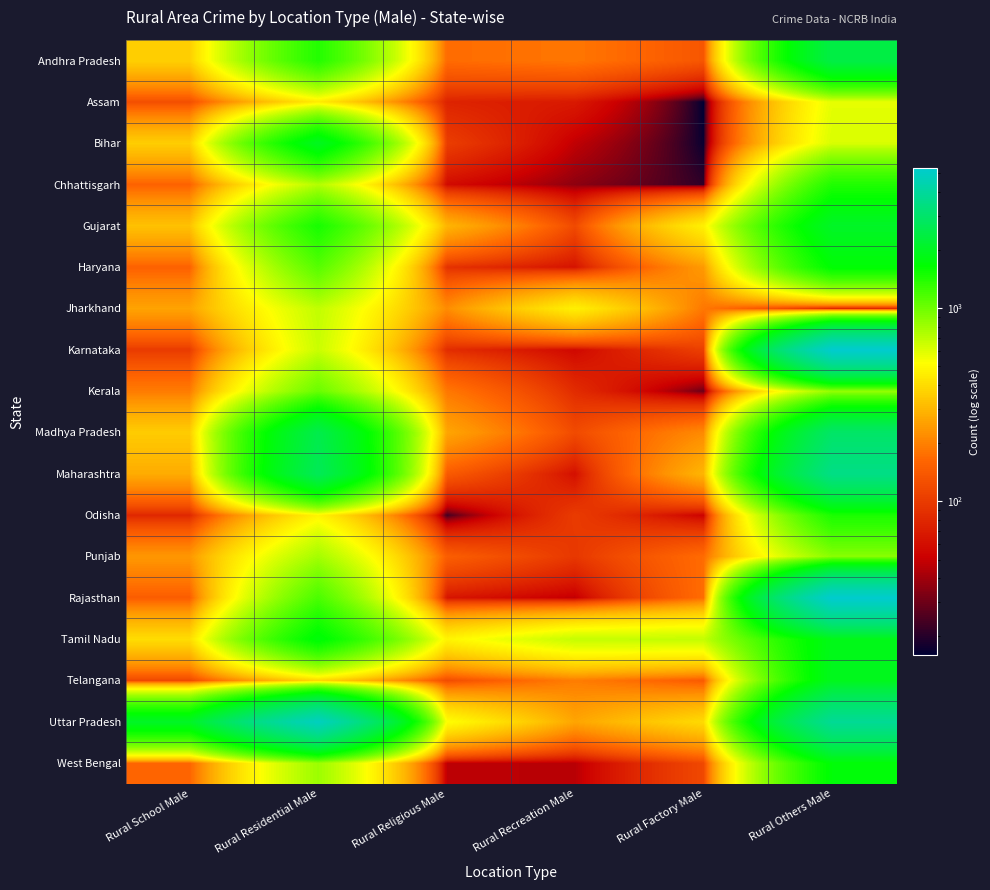

At how many categories does at least one series exceed 2833?

2